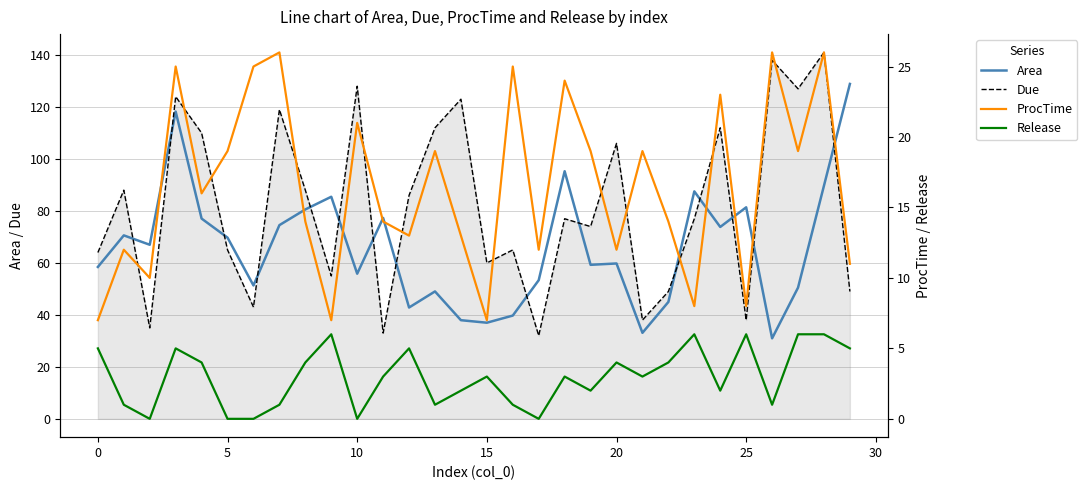

What is the label of the 24th point from the left?

23